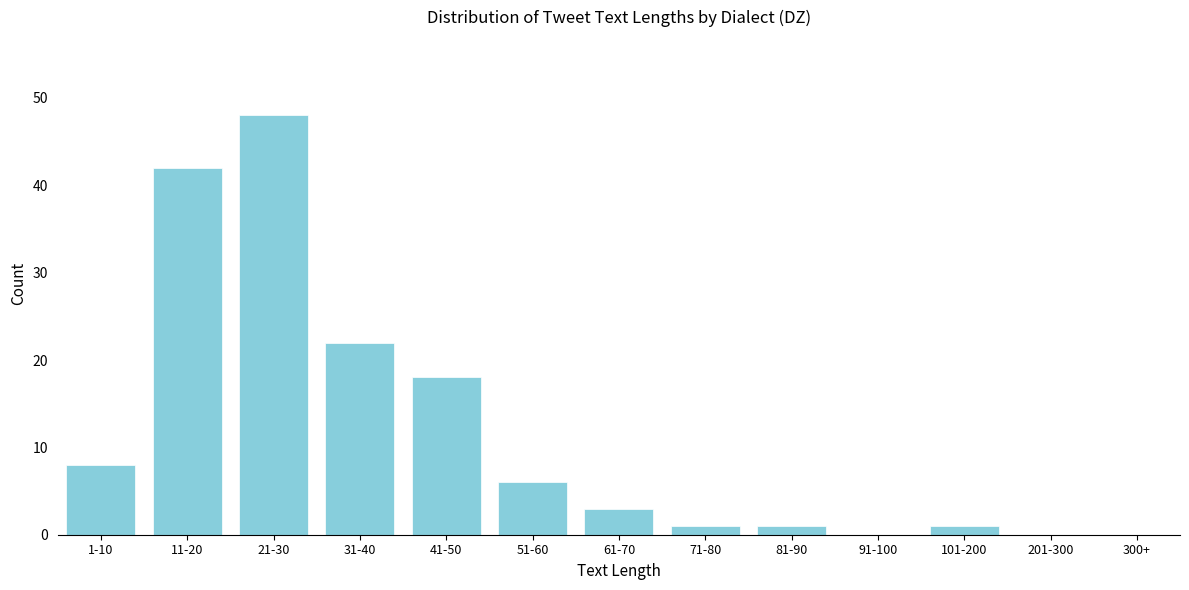

Reading left to right, what are all the values shown in this chart?

1-10=8	11-20=42	21-30=48	31-40=22	41-50=18	51-60=6	61-70=3	71-80=1	81-90=1	91-100=0	101-200=1	201-300=0	300+=0